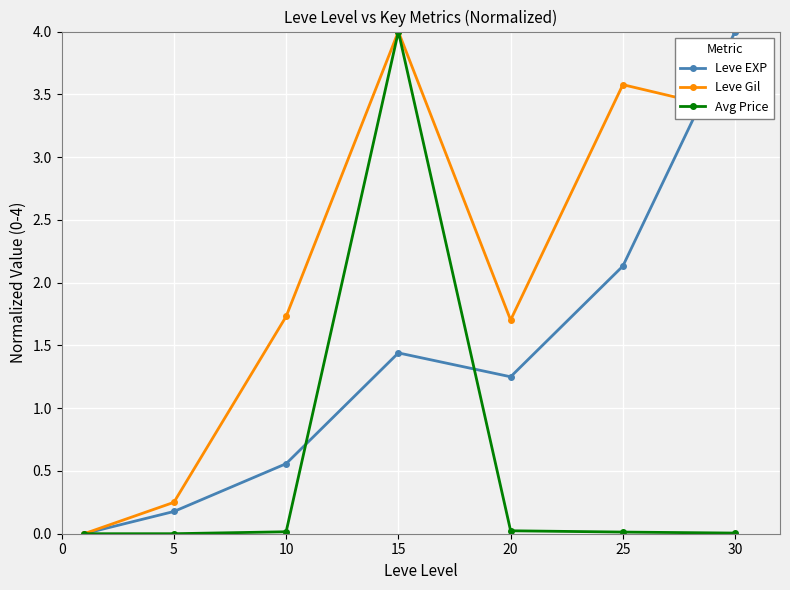

List the series in order of their overall mean, highest first.

Leve Gil, Leve EXP, Avg Price